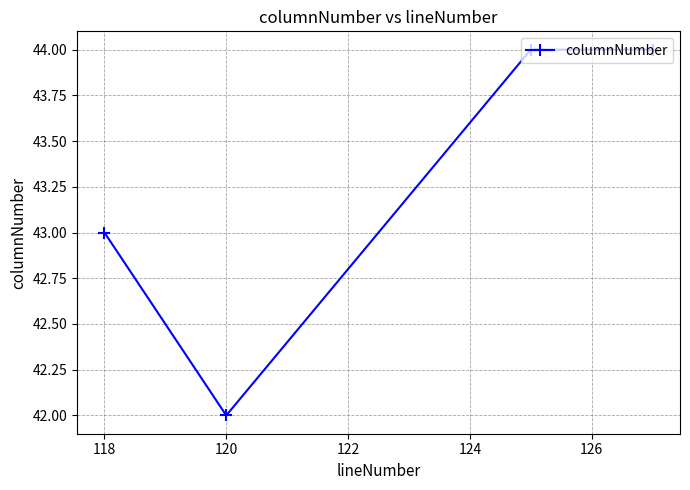

What is the value of the 3rd point from the left?

44